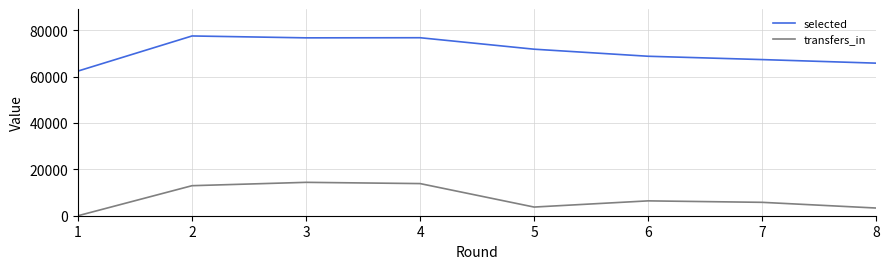

At 1, list the series in order from largest to smallest.

selected, transfers_in